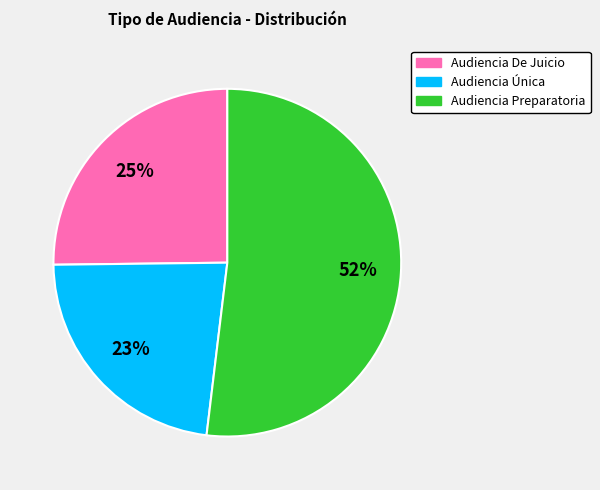

Which has a higher value, Audiencia Única or Audiencia De Juicio?

Audiencia De Juicio